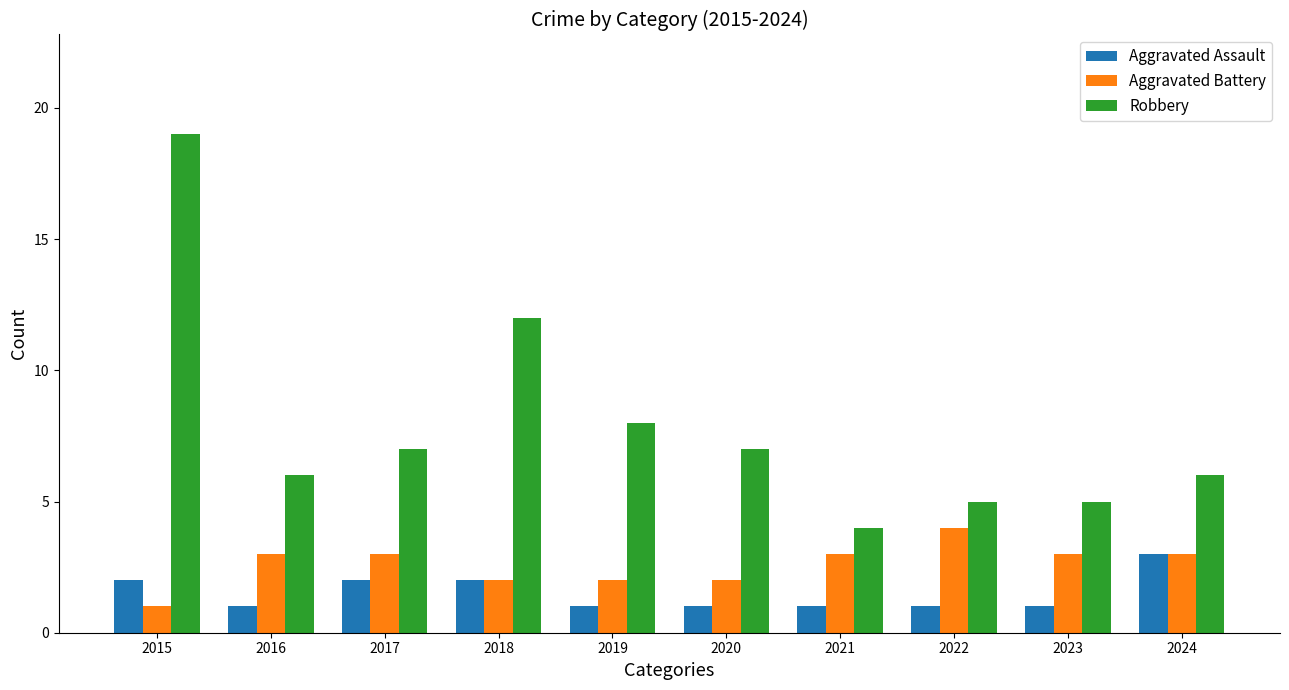

At 2022, list the series in order from smallest to largest.

Aggravated Assault, Aggravated Battery, Robbery